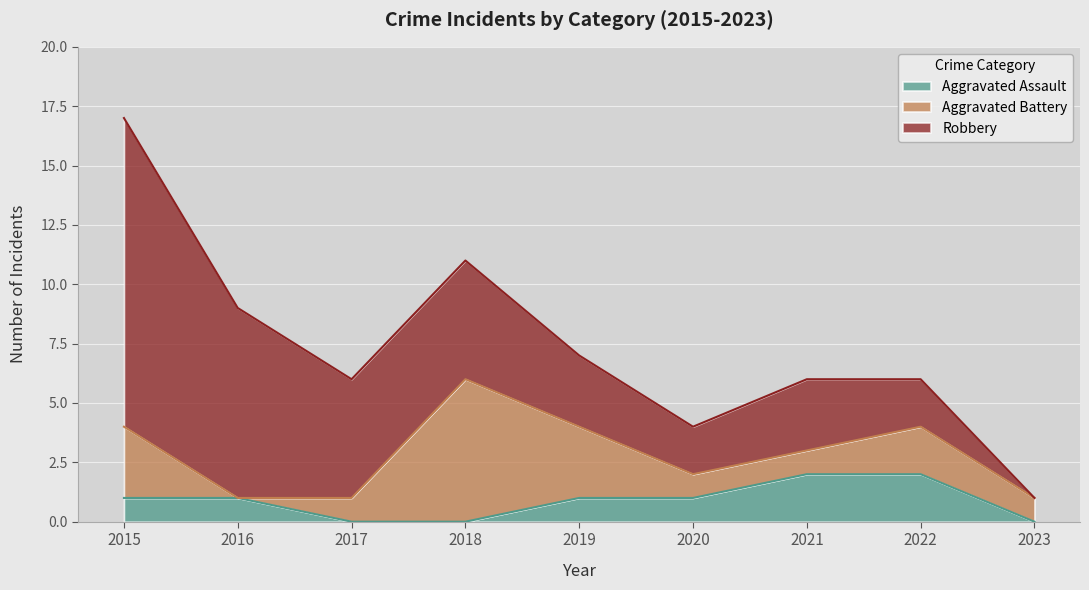

The Aggravated Battery series shows 1 at 2021. True or false?

True